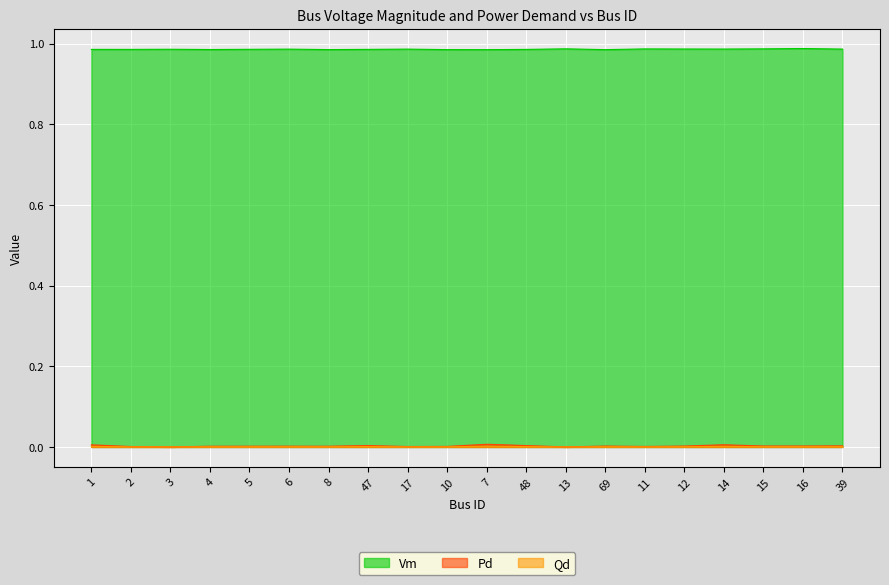

What are all the series names shown in the legend?

Vm, Pd, Qd